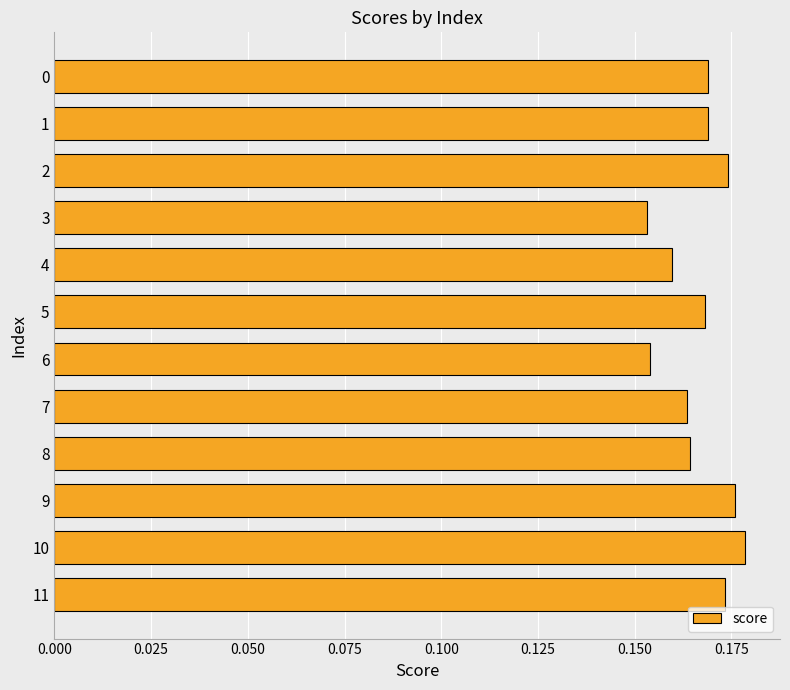

How many bars are there in total?

12